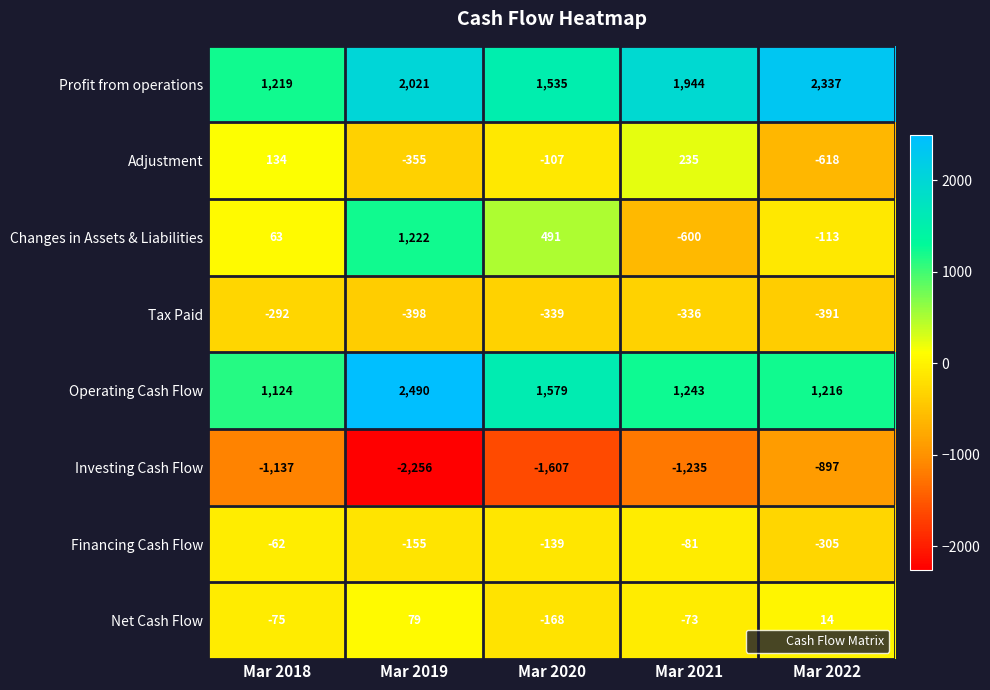

Is it true that Investing Cash Flow equals -1235 at Mar 2021?

True